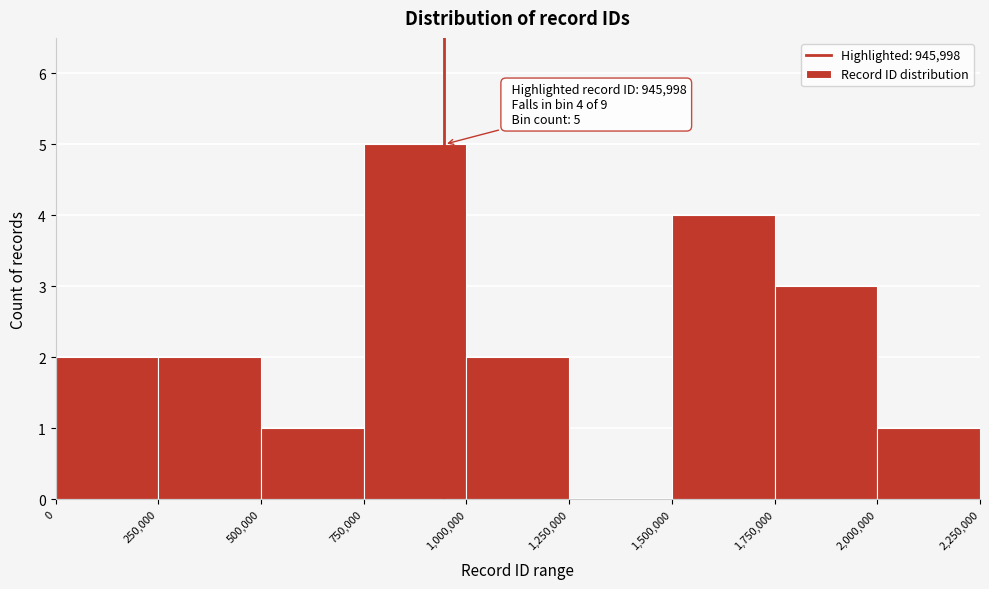

Over which range of the x-axis is the bar tallest?

750,000 to 1,000,000